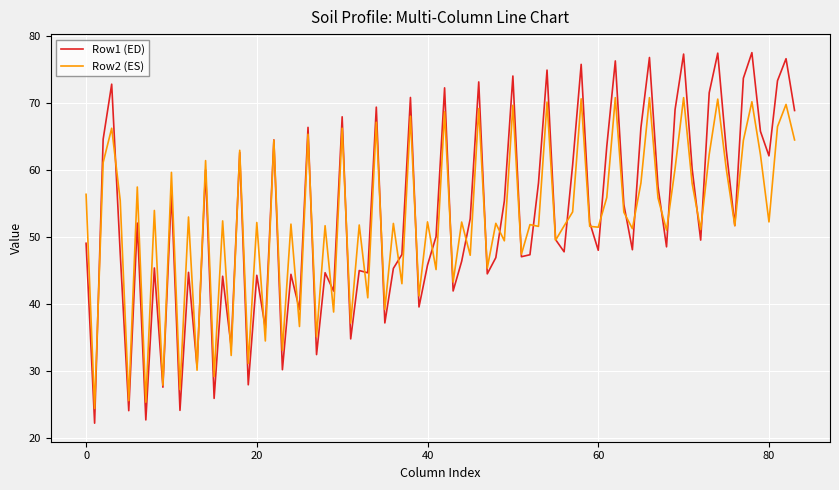

Which series has the largest range (max minus min)?

Row1 (ED)